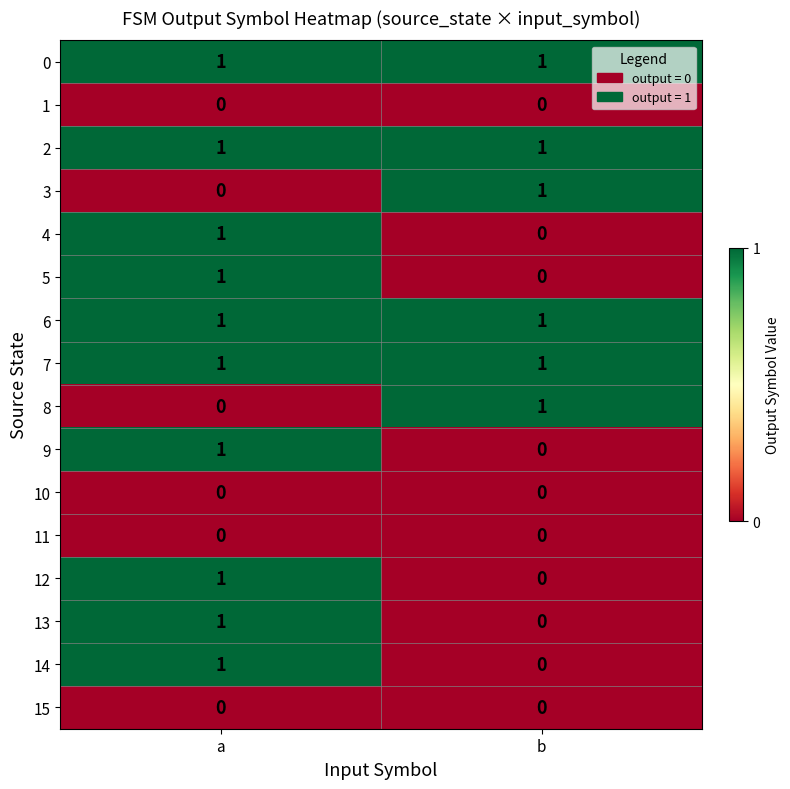

The 14 series shows 0 at b. True or false?

True